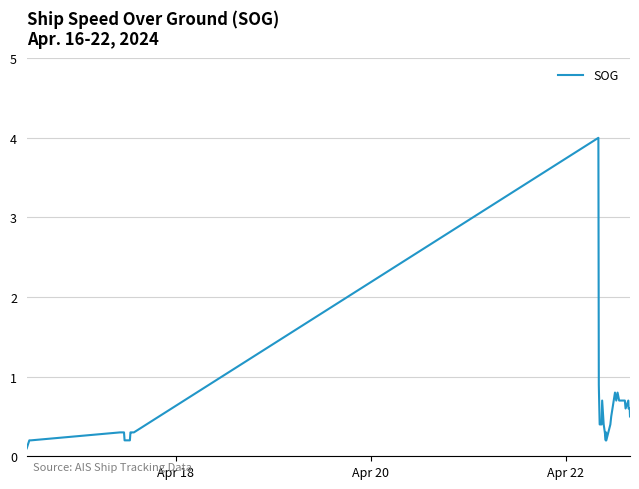

What is the maximum value shown in the chart?

4.0